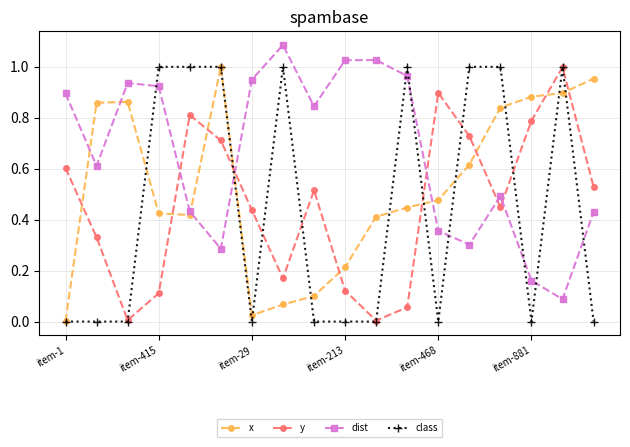

Which series has the largest total across all categories?

dist